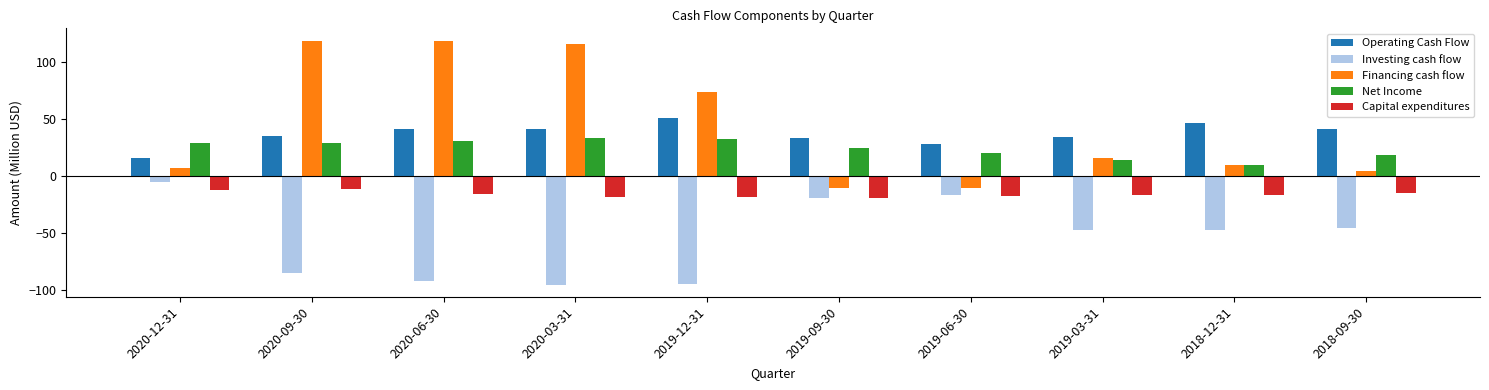

What is the spread (max minus min) of values at 2019-12-31?

168.2